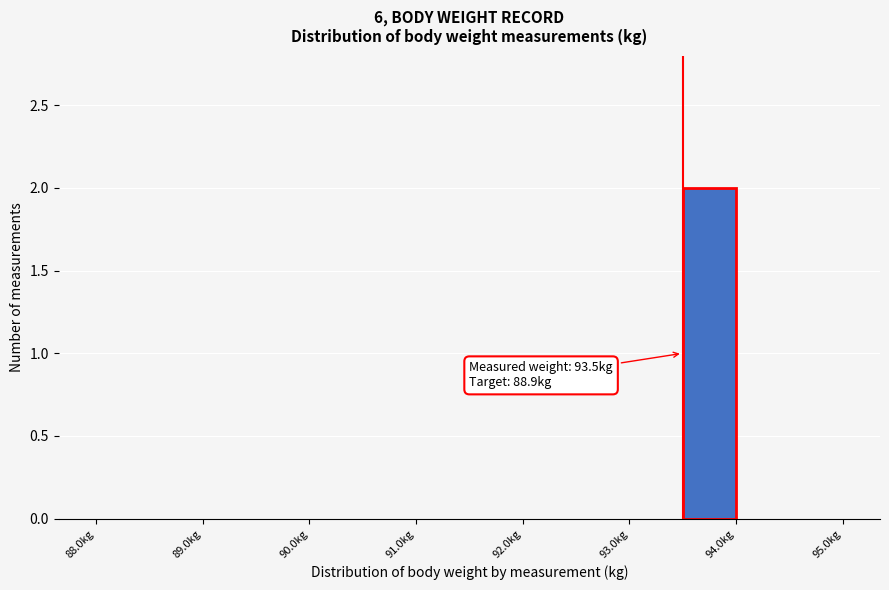

Over which range of the x-axis is the bar tallest?

93.5 to 94.0